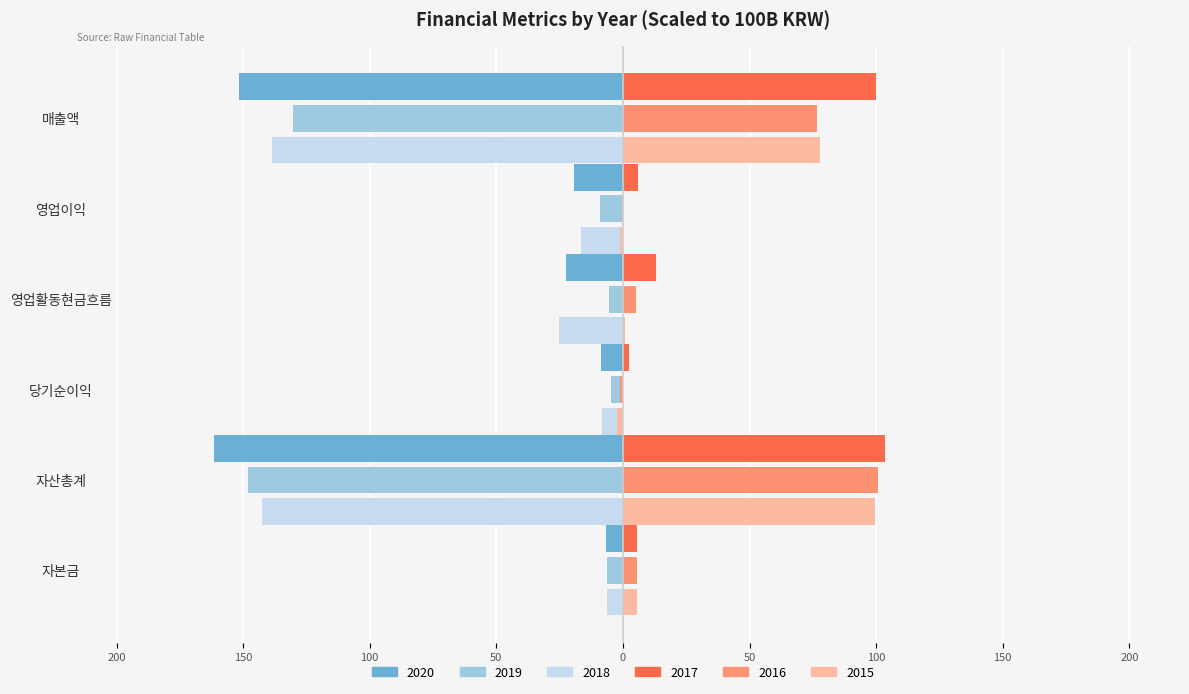

Is it true that 2018 equals -0.7 at 매출액?

False